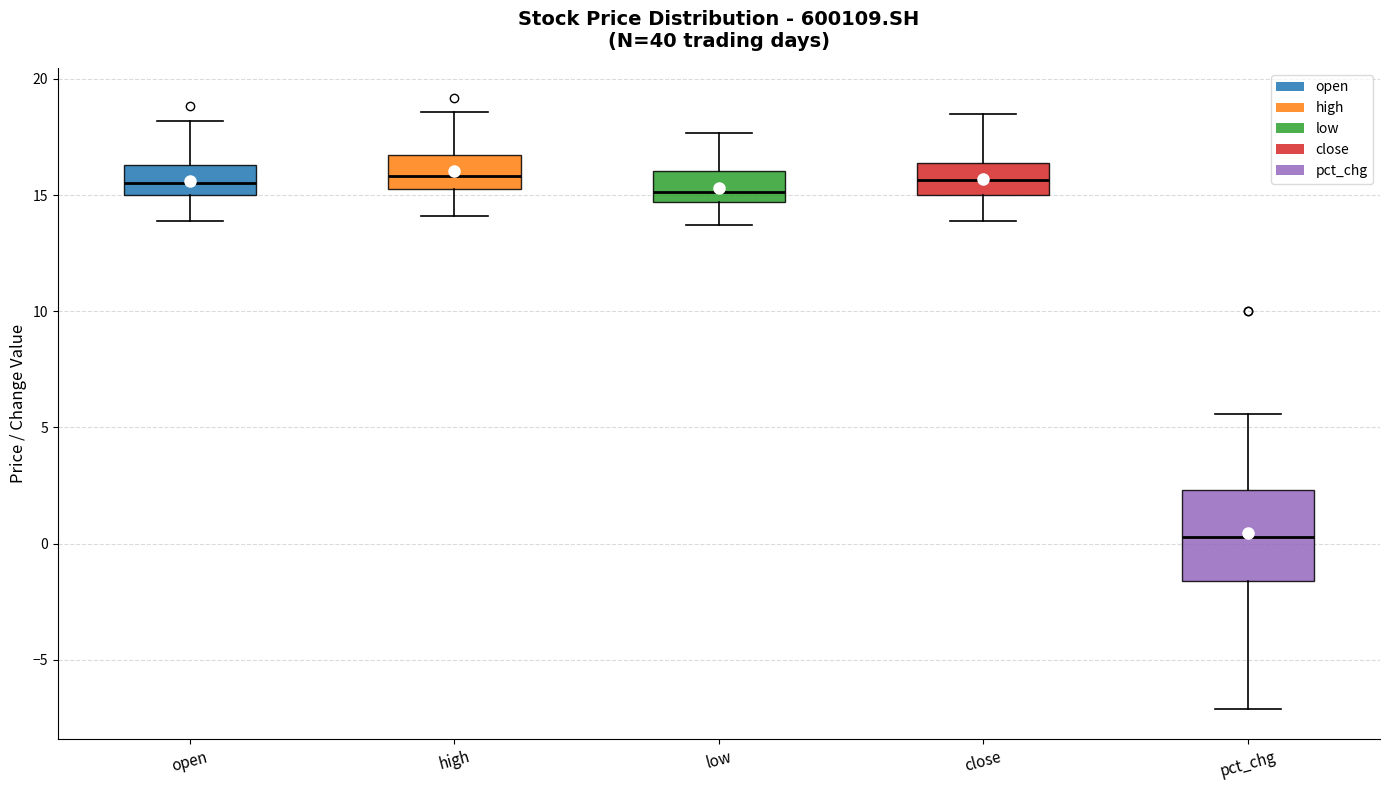

Reading left to right, read every box against the y-axis: the position of its median line, the range the box covers, and the ends of its whiskers. The values are not printed on the chart, so give them approximately, as read against the axis.

open: median 15.5, box 15.0 to 16.5, whiskers 14.0 to 18.0
high: median 16.0, box 15.5 to 16.5, whiskers 14.0 to 18.5
low: median 15.0, box 14.5 to 16.0, whiskers 13.5 to 17.5
close: median 15.5, box 15.0 to 16.5, whiskers 14.0 to 18.5
pct_chg: median 0.5, box -1.5 to 2.5, whiskers -7.0 to 5.5